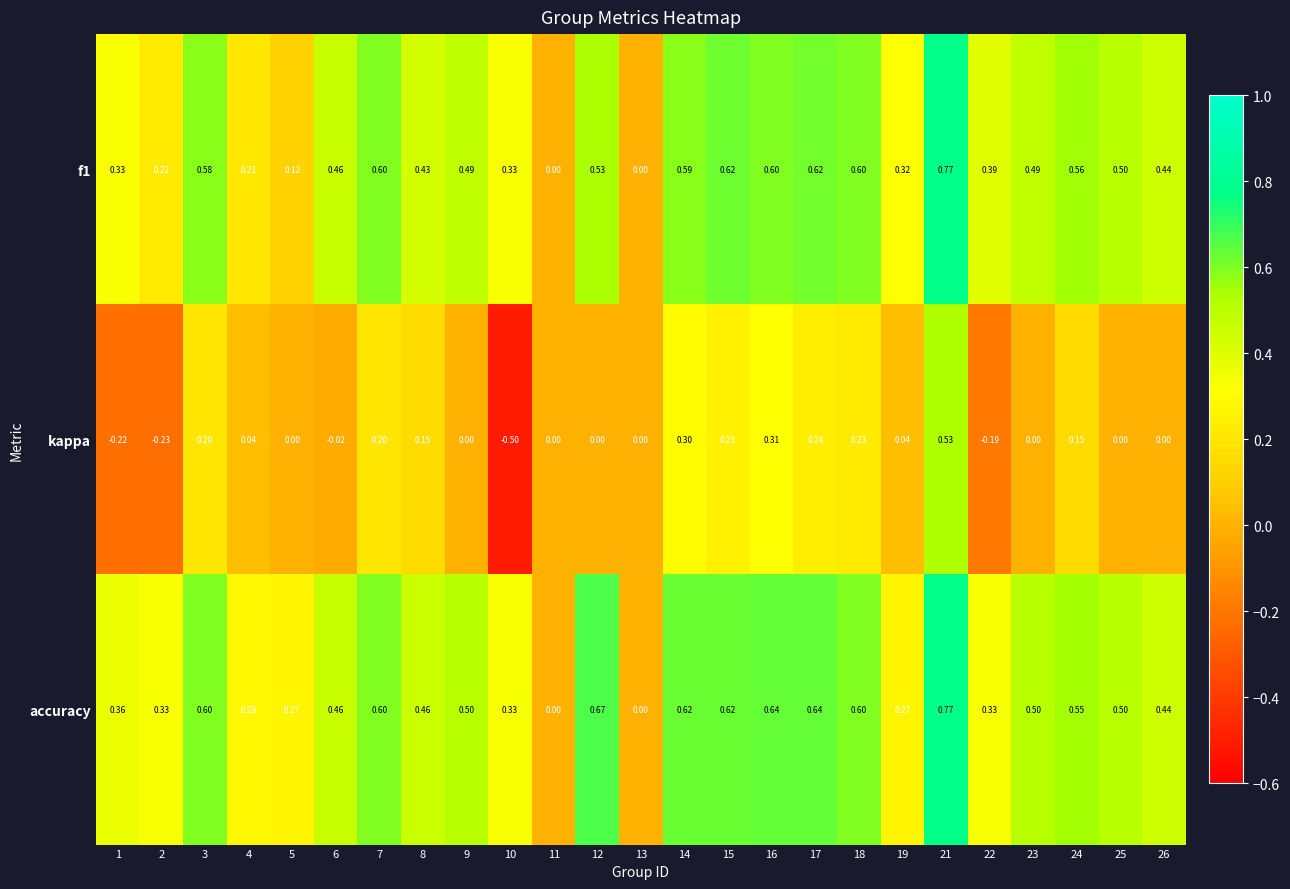

Which series changed the most between 2 and 4?

kappa